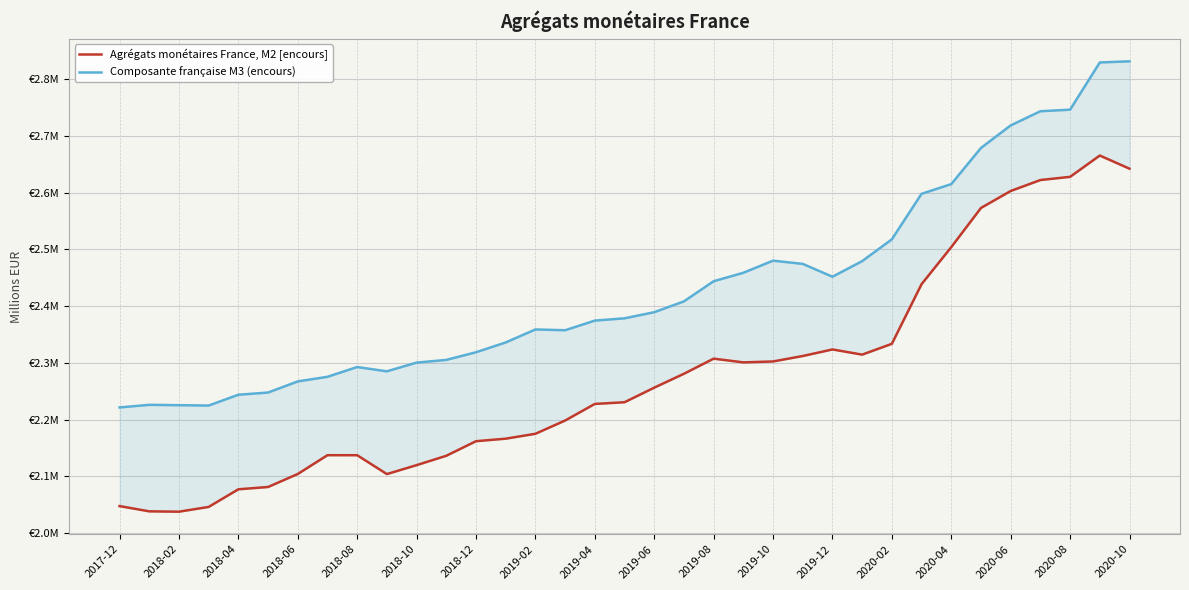

What is the sum of the Composante française M3 (encours) values at 2018-04 and 2020-02?

4761274